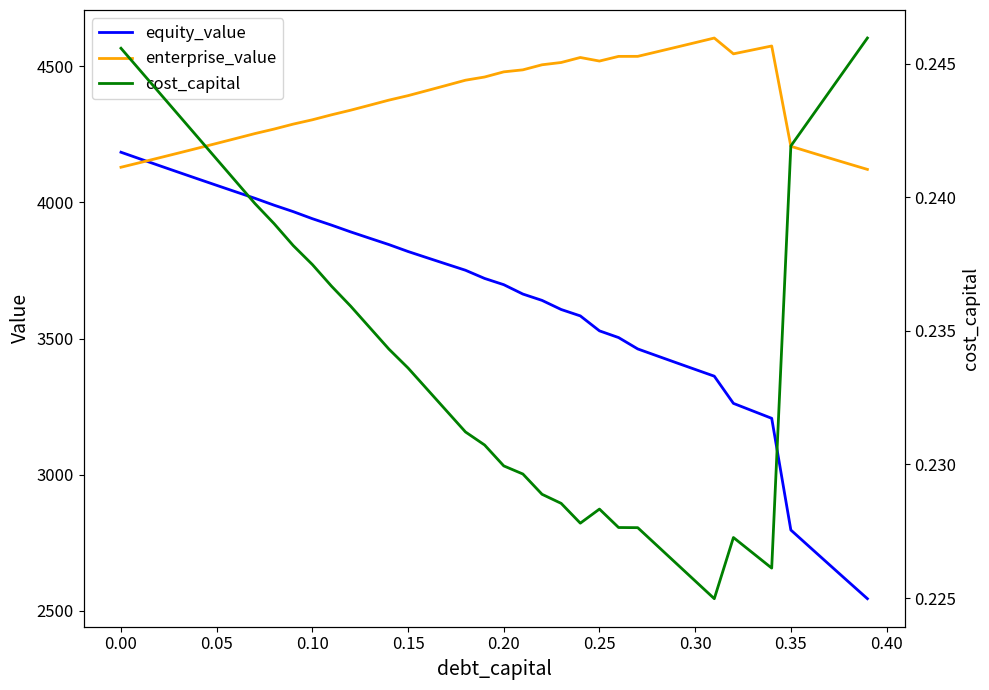

What is the highest value of the equity_value series?

4184.6